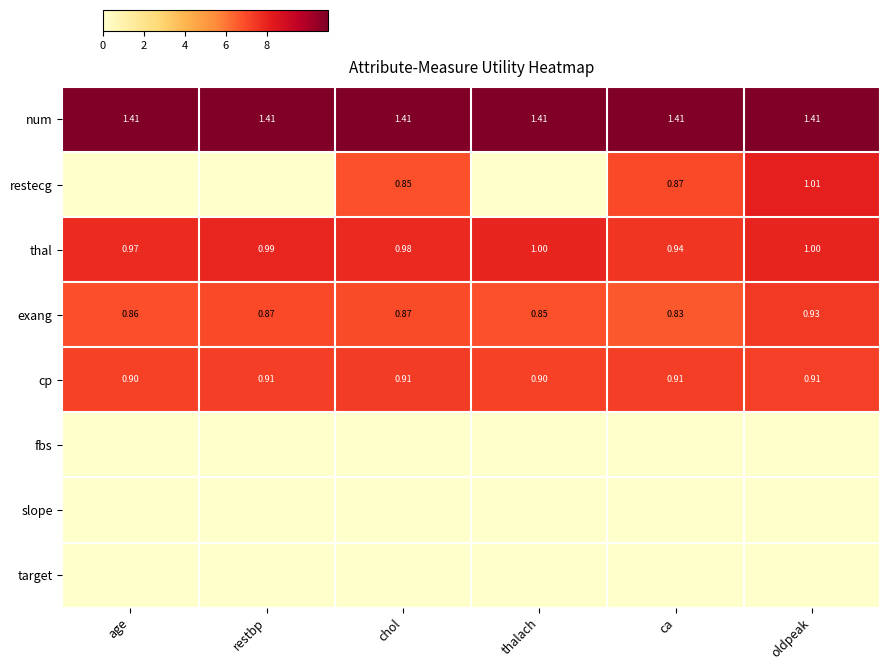

Where is thal nearest to the value 0?

ca